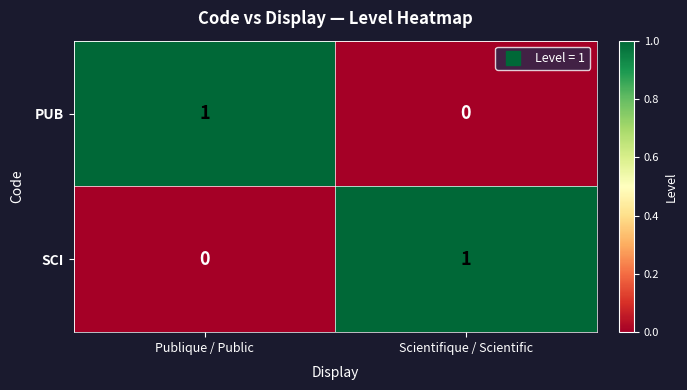

Reading left to right, extract all data points from this chart.

PUB: 1	0
SCI: 0	1